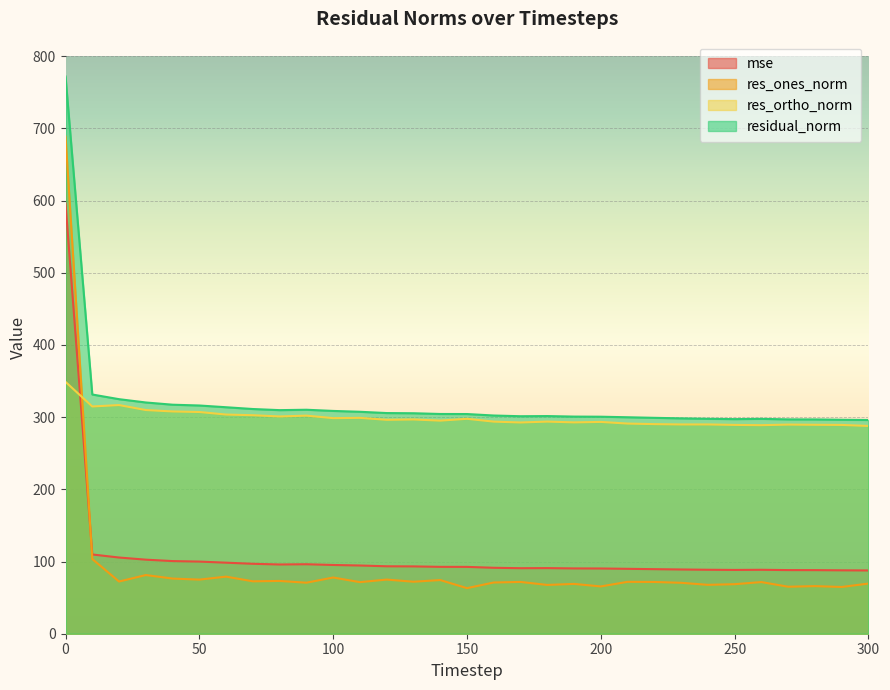

At which label is mse closest to 341?

10